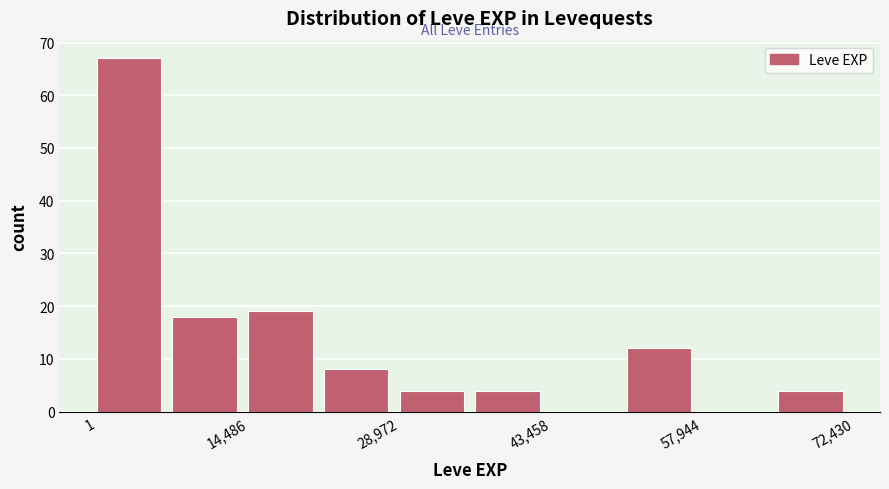

Read against the x-axis, roughly where is the centre of the tallest bar?

4000